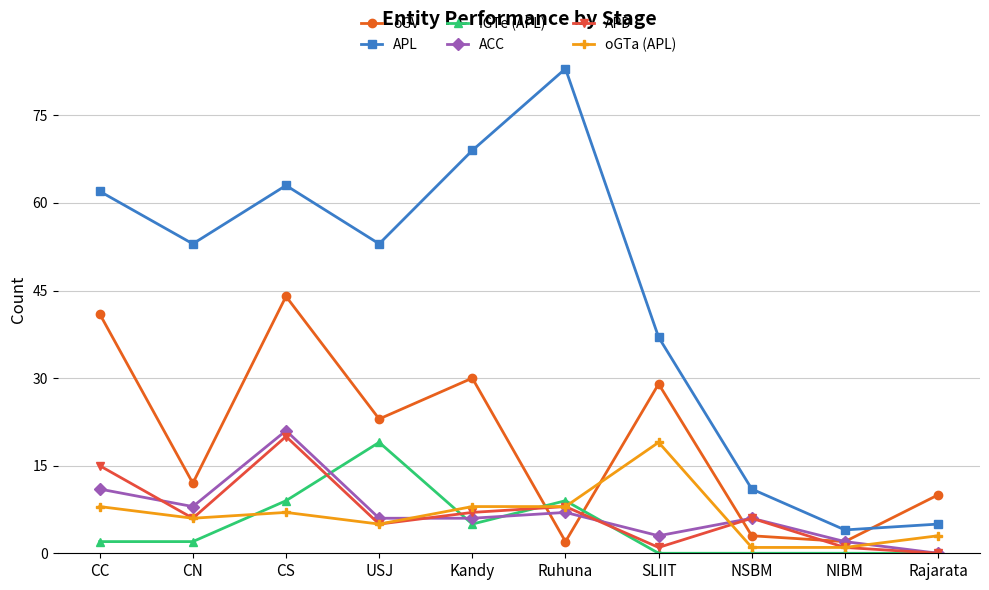

True or false: oGTa (APL) has a value of 1 at NIBM.

True